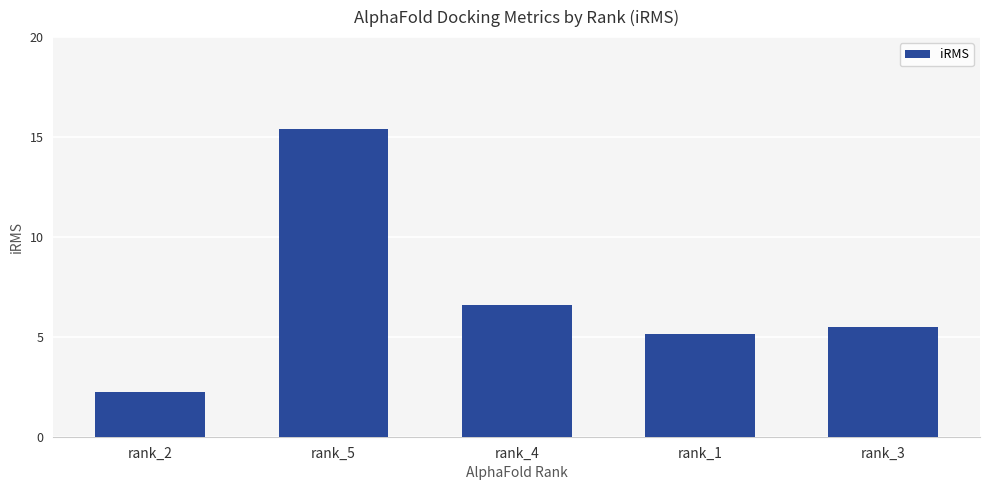

Read the value at rank_5.

15.4